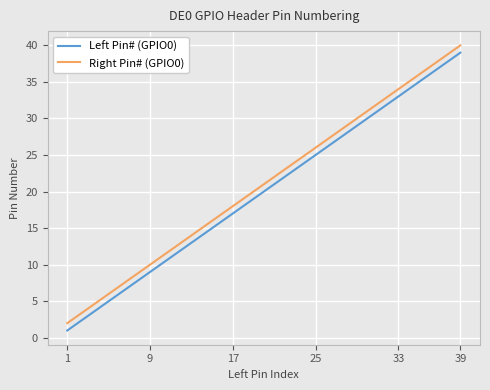

True or false: Right Pin# (GPIO0) and Left Pin# (GPIO0) intersect in this chart.

False